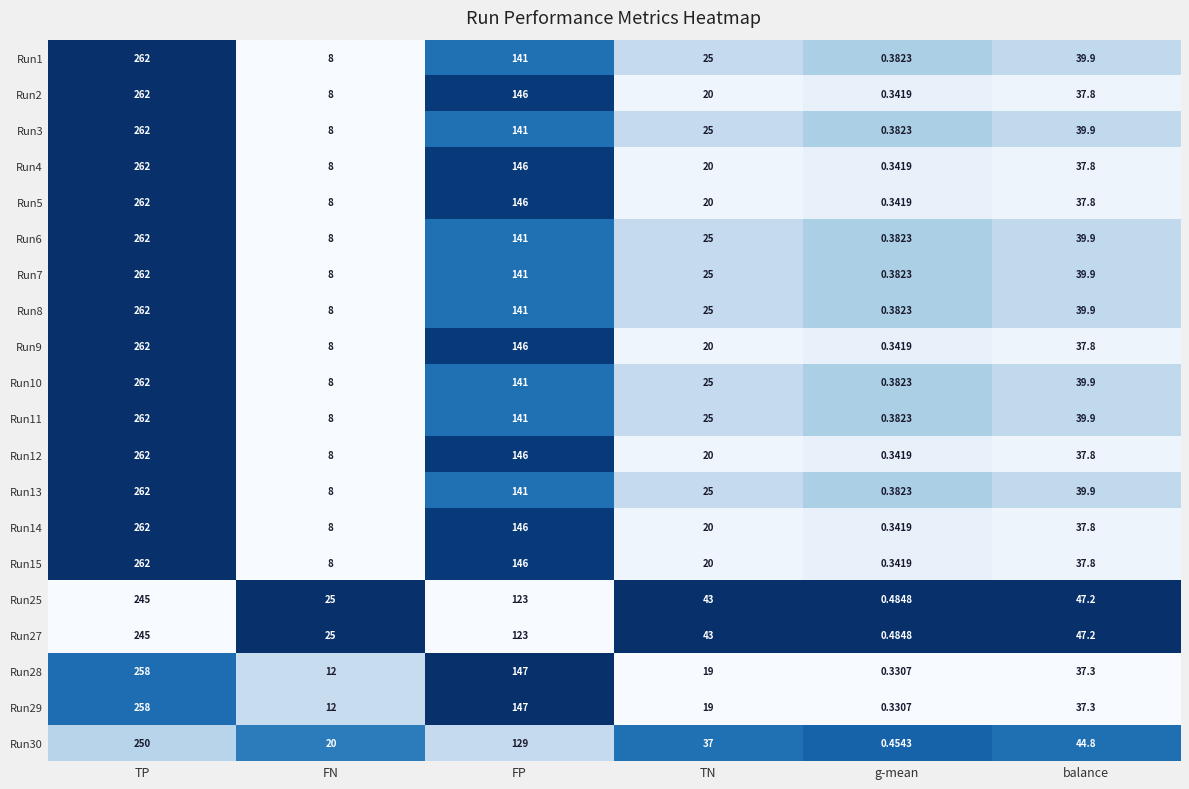

At which label does Run1 first exceed 39?

TP